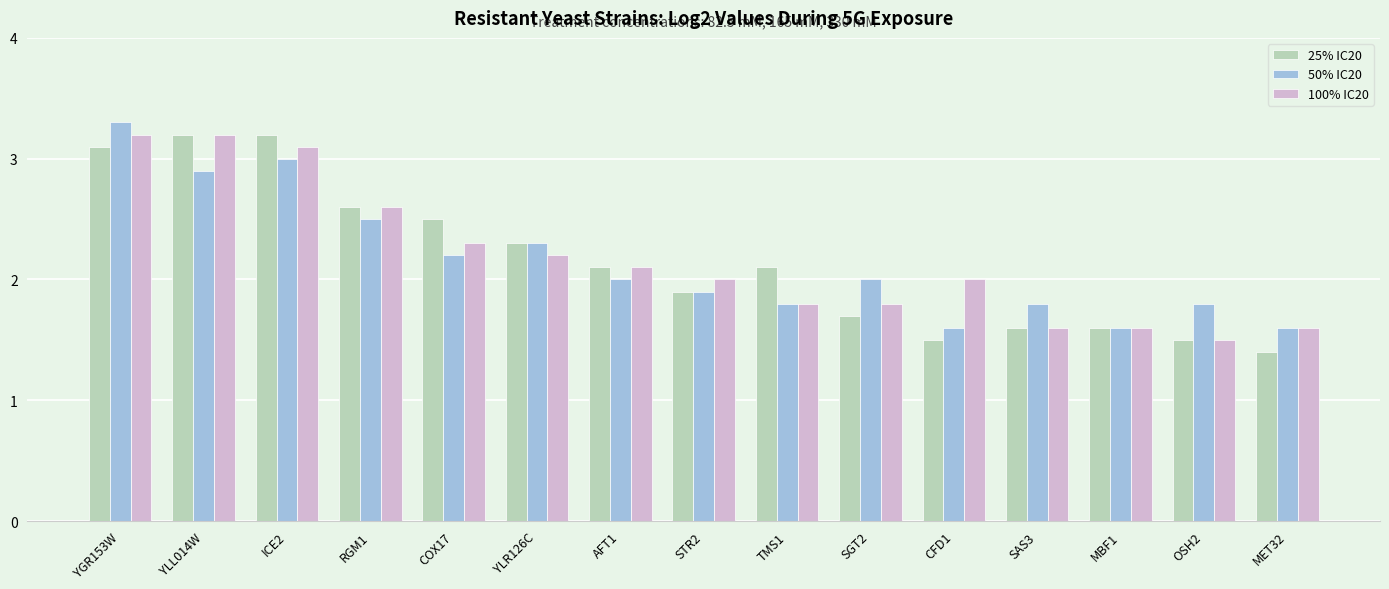

What is the difference between the maximum and minimum values in the 50% IC20 series?

1.7